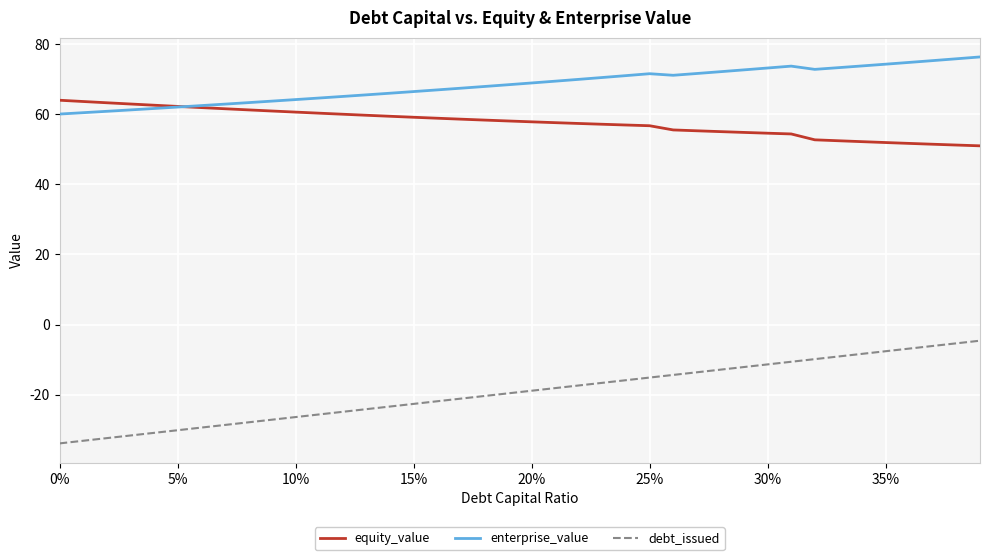

What is the greatest value displayed?

76.3